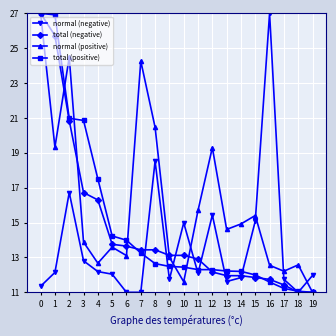

What is the minimum value for normal (positive)?

11.0